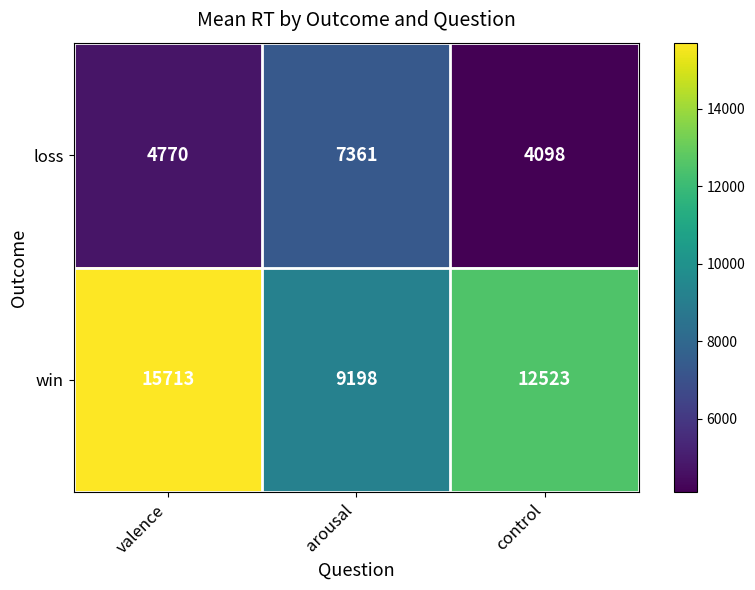

Which category has the lowest value across all series?

control